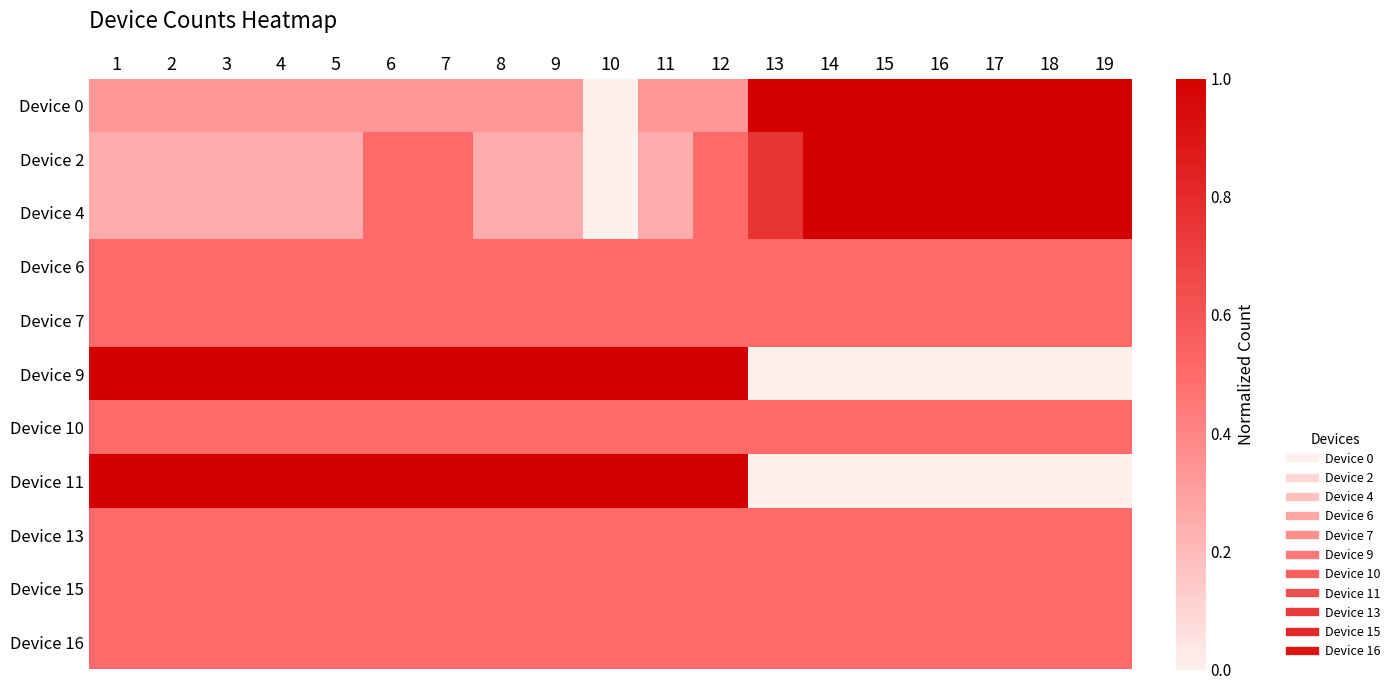

Reading left to right, list all the values displayed in this chart.

Device 0: 1=0.3	2=0.3	3=0.3	4=0.3	5=0.3	6=0.3	7=0.3	8=0.3	9=0.3	10=0.0	11=0.3	12=0.3	13=1.0	14=1.0	15=1.0	16=1.0	17=1.0	18=1.0	19=1.0
Device 2: 1=0.2	2=0.2	3=0.2	4=0.2	5=0.2	6=0.5	7=0.5	8=0.2	9=0.2	10=0.0	11=0.2	12=0.5	13=0.8	14=1.0	15=1.0	16=1.0	17=1.0	18=1.0	19=1.0
Device 4: 1=0.2	2=0.2	3=0.2	4=0.2	5=0.2	6=0.5	7=0.5	8=0.2	9=0.2	10=0.0	11=0.2	12=0.5	13=0.8	14=1.0	15=1.0	16=1.0	17=1.0	18=1.0	19=1.0
Device 6: 1=0.5	2=0.5	3=0.5	4=0.5	5=0.5	6=0.5	7=0.5	8=0.5	9=0.5	10=0.5	11=0.5	12=0.5	13=0.5	14=0.5	15=0.5	16=0.5	17=0.5	18=0.5	19=0.5
Device 7: 1=0.5	2=0.5	3=0.5	4=0.5	5=0.5	6=0.5	7=0.5	8=0.5	9=0.5	10=0.5	11=0.5	12=0.5	13=0.5	14=0.5	15=0.5	16=0.5	17=0.5	18=0.5	19=0.5
Device 9: 1=1.0	2=1.0	3=1.0	4=1.0	5=1.0	6=1.0	7=1.0	8=1.0	9=1.0	10=1.0	11=1.0	12=1.0	13=0.0	14=0.0	15=0.0	16=0.0	17=0.0	18=0.0	19=0.0
Device 10: 1=0.5	2=0.5	3=0.5	4=0.5	5=0.5	6=0.5	7=0.5	8=0.5	9=0.5	10=0.5	11=0.5	12=0.5	13=0.5	14=0.5	15=0.5	16=0.5	17=0.5	18=0.5	19=0.5
Device 11: 1=1.0	2=1.0	3=1.0	4=1.0	5=1.0	6=1.0	7=1.0	8=1.0	9=1.0	10=1.0	11=1.0	12=1.0	13=0.0	14=0.0	15=0.0	16=0.0	17=0.0	18=0.0	19=0.0
Device 13: 1=0.5	2=0.5	3=0.5	4=0.5	5=0.5	6=0.5	7=0.5	8=0.5	9=0.5	10=0.5	11=0.5	12=0.5	13=0.5	14=0.5	15=0.5	16=0.5	17=0.5	18=0.5	19=0.5
Device 15: 1=0.5	2=0.5	3=0.5	4=0.5	5=0.5	6=0.5	7=0.5	8=0.5	9=0.5	10=0.5	11=0.5	12=0.5	13=0.5	14=0.5	15=0.5	16=0.5	17=0.5	18=0.5	19=0.5
Device 16: 1=0.5	2=0.5	3=0.5	4=0.5	5=0.5	6=0.5	7=0.5	8=0.5	9=0.5	10=0.5	11=0.5	12=0.5	13=0.5	14=0.5	15=0.5	16=0.5	17=0.5	18=0.5	19=0.5